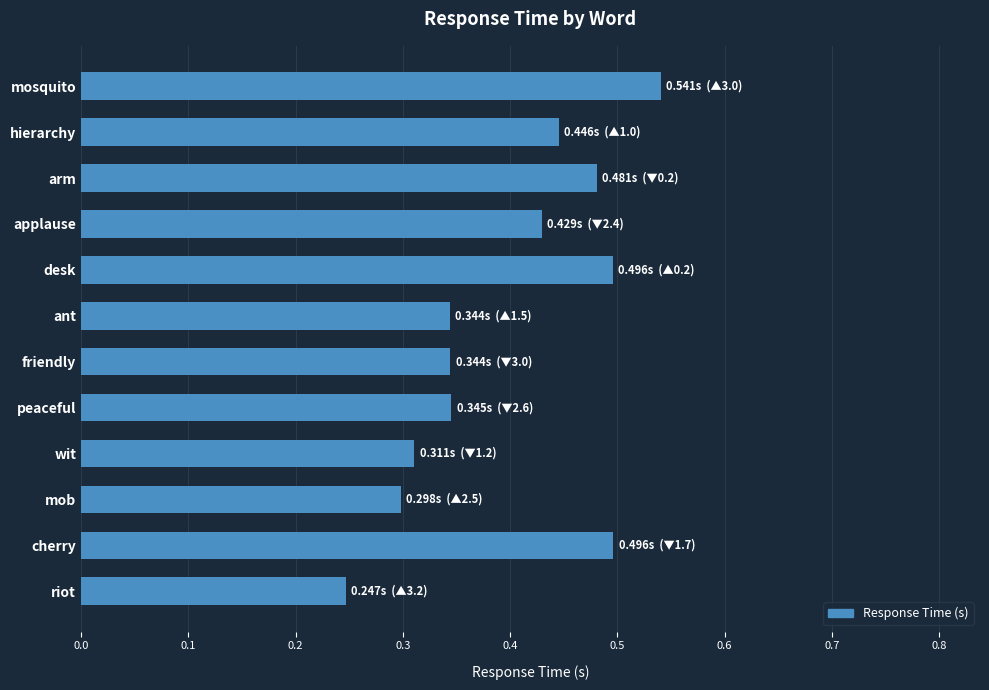

Which category has the highest value across all series?

mosquito